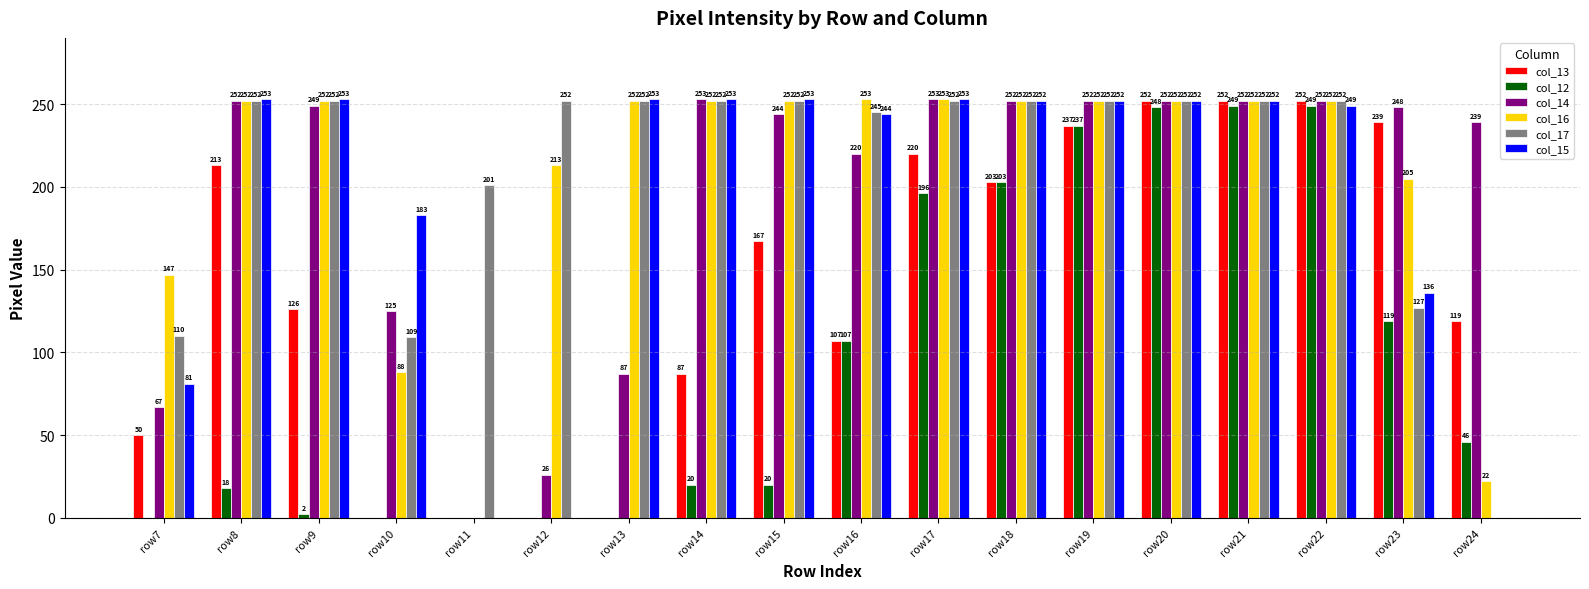

At which category is the sum across all series the highest?

row21